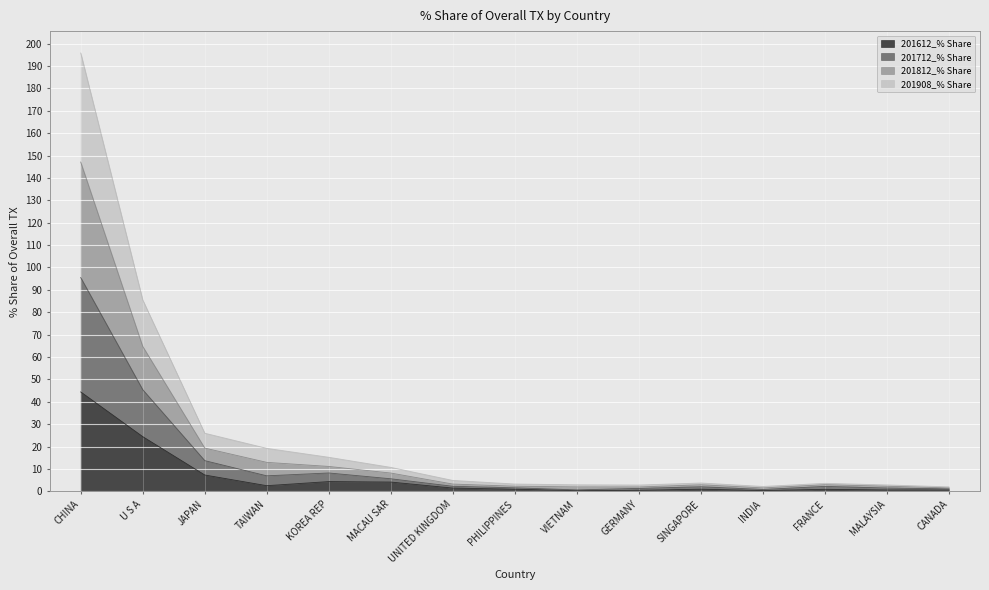

Where is 201612_% Share nearest to the value 22?

U S A